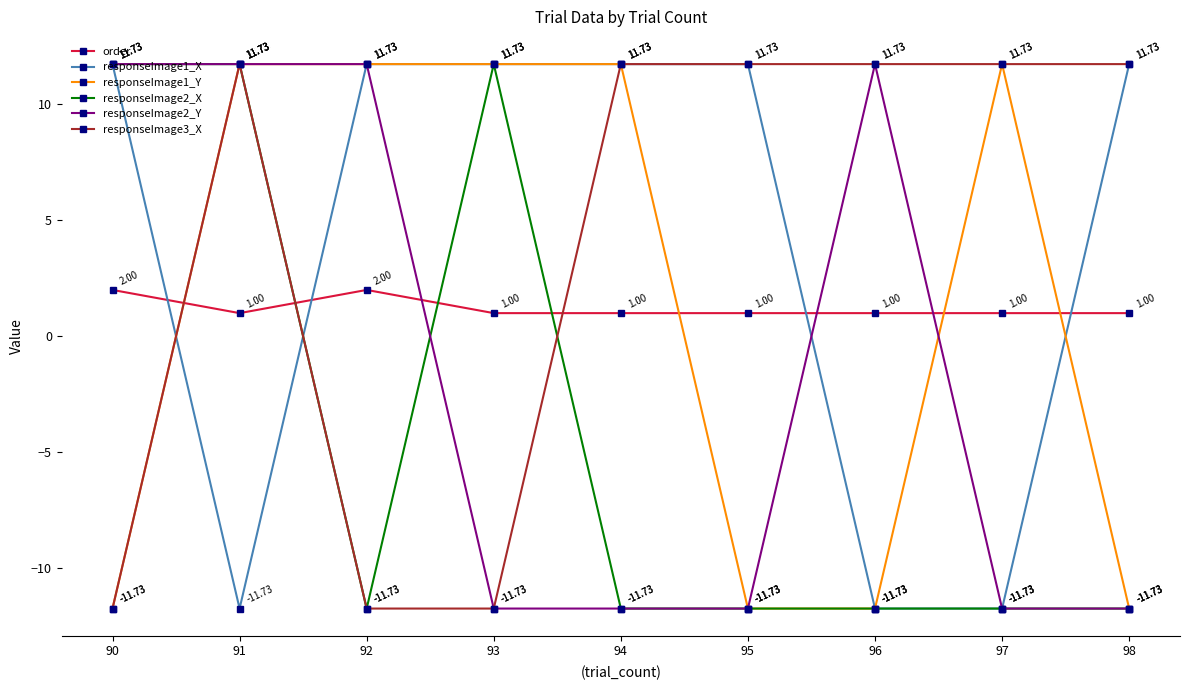

What is the value of the responseImage3_X point at the 9th from the left?

11.7